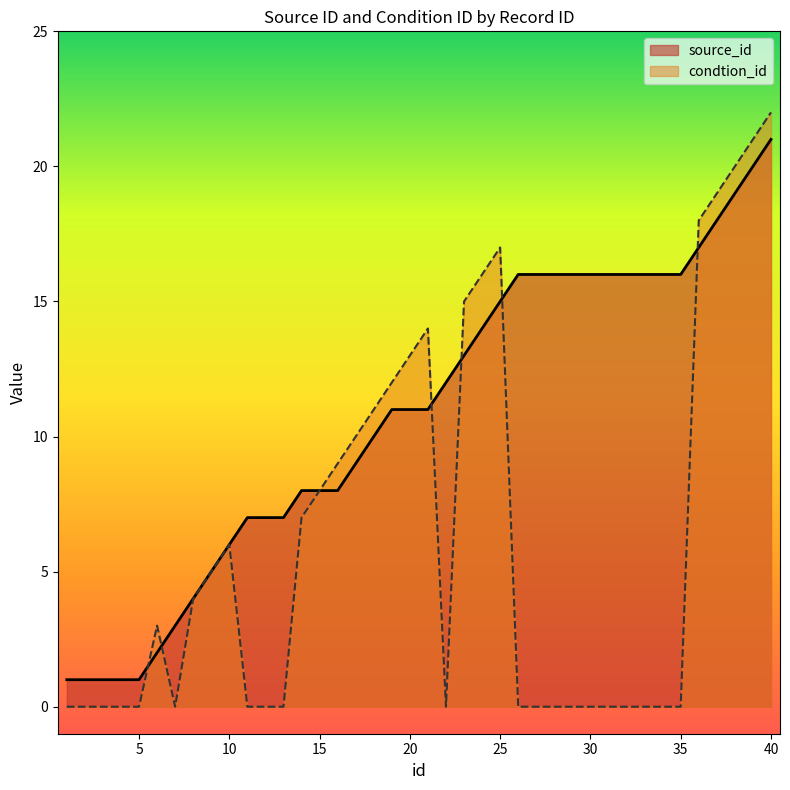

What is the value of the source_id point at the 28th from the left?

16